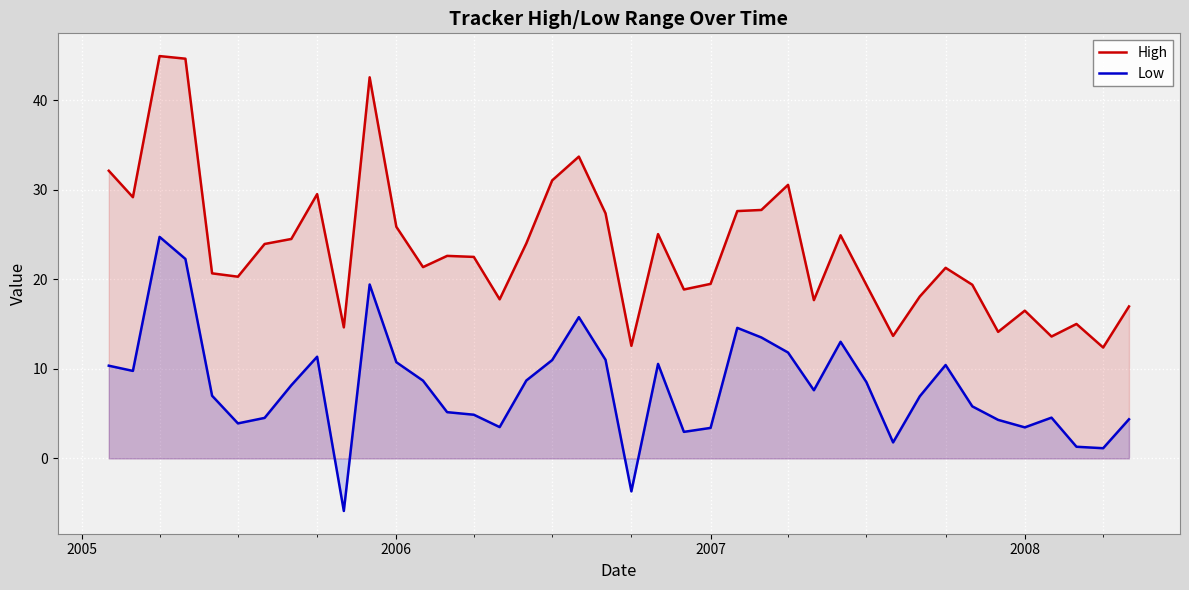

Which series has the largest total across all categories?

High